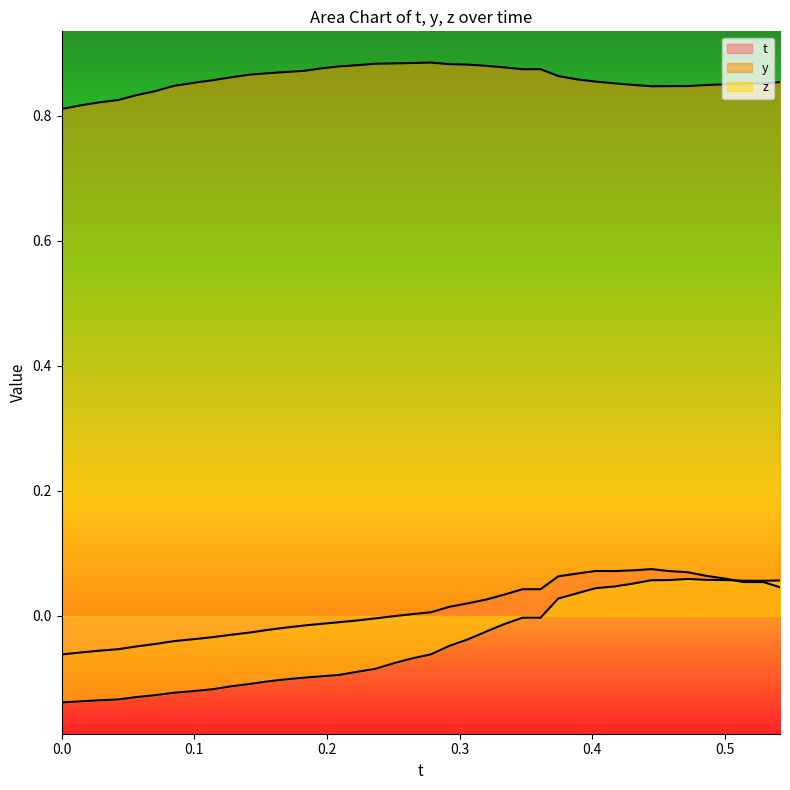

Does the chart display data point markers on the line(s)?

No